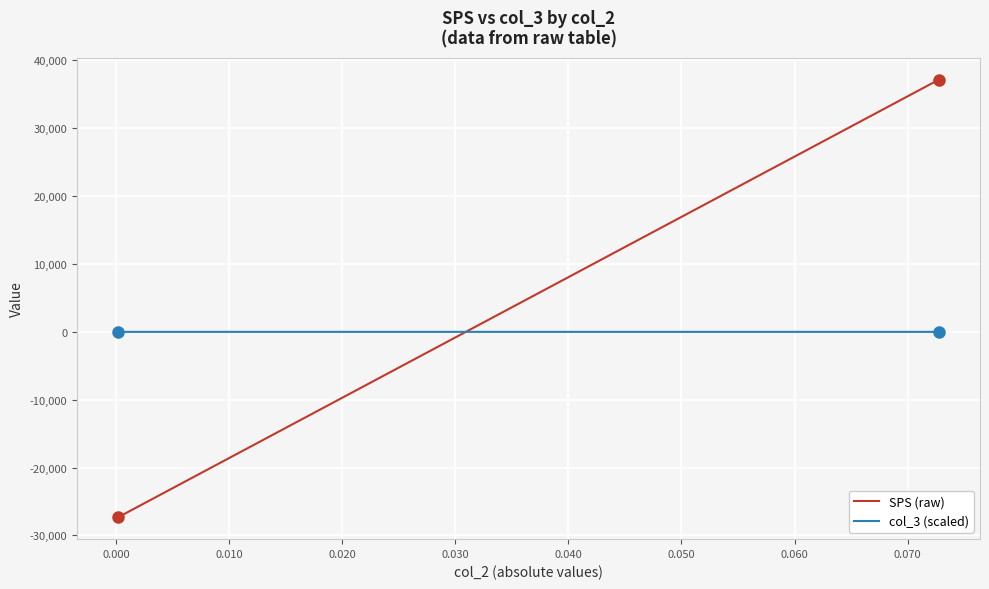

Rank the series by their maximum value, from lowest to highest.

col_3 (scaled), SPS (raw)